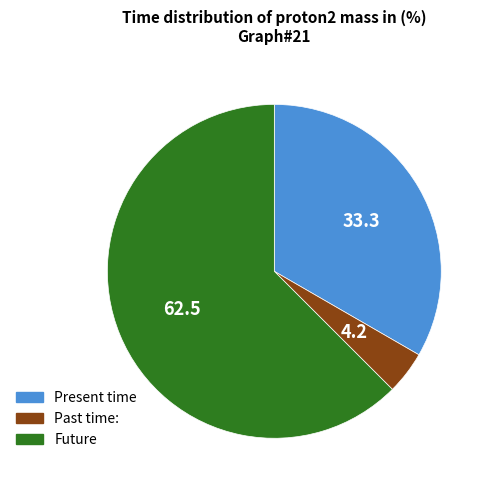

Is it true that Future is 62% of the pie?

True